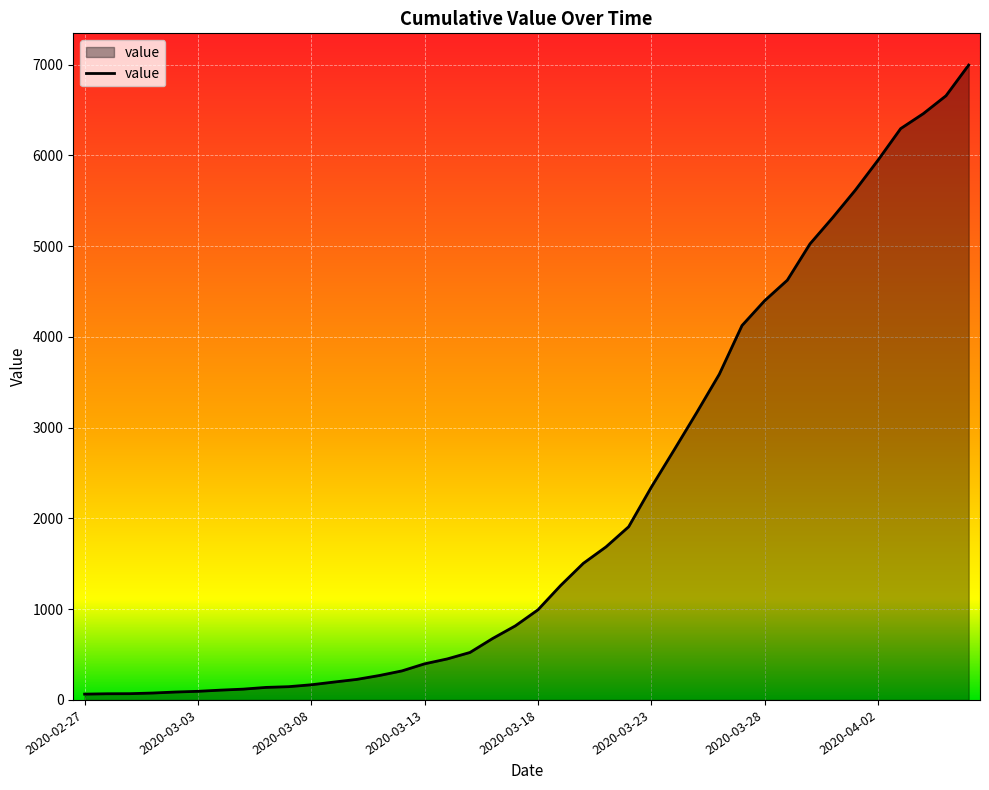

What is the maximum value shown in the chart?

6995